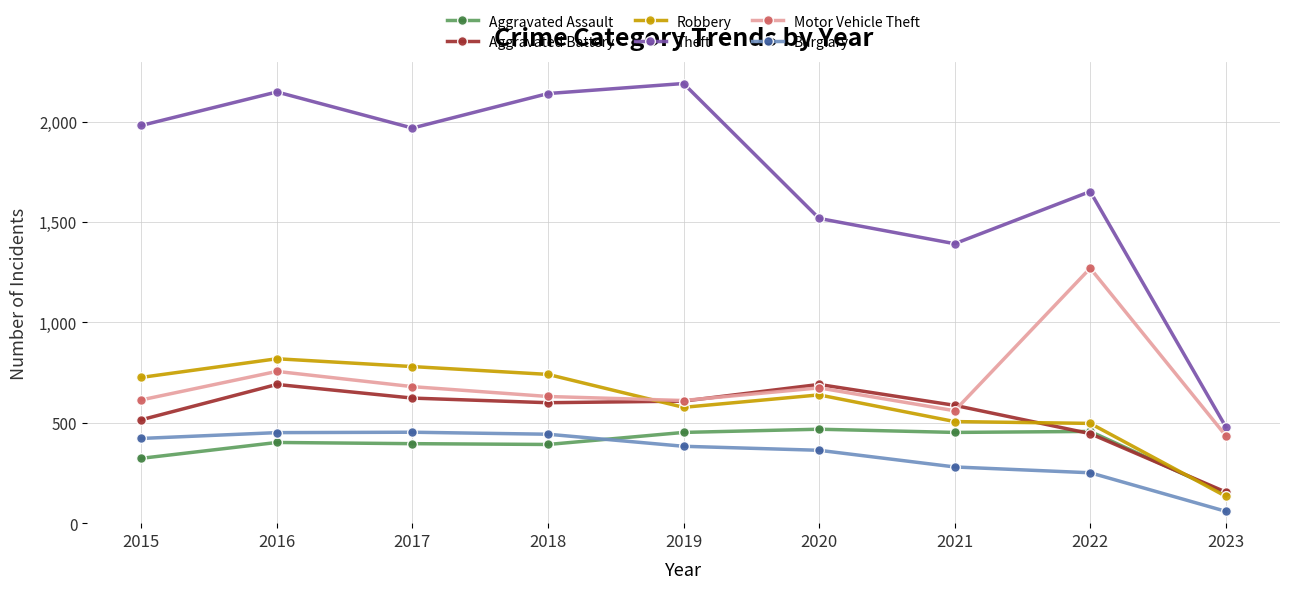

True or false: Theft and Burglary intersect in this chart.

False